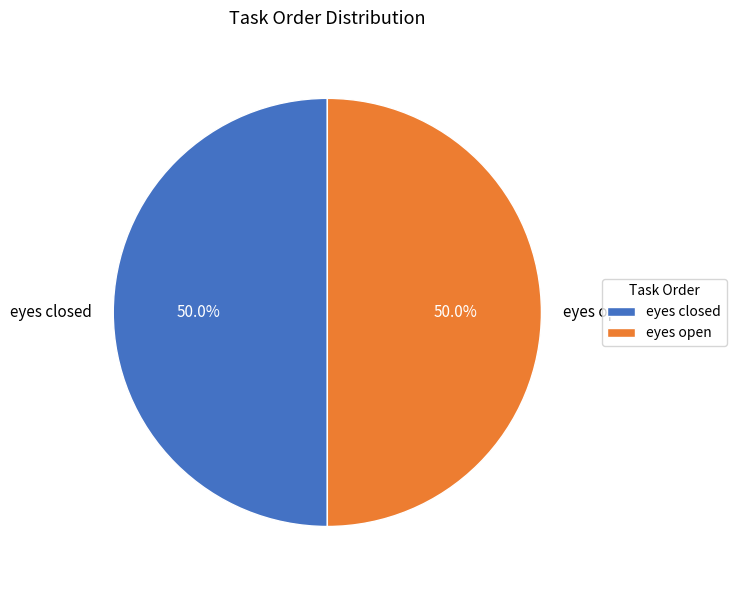

To the nearest percent, what is the combined percentage of eyes closed and eyes open?

100%